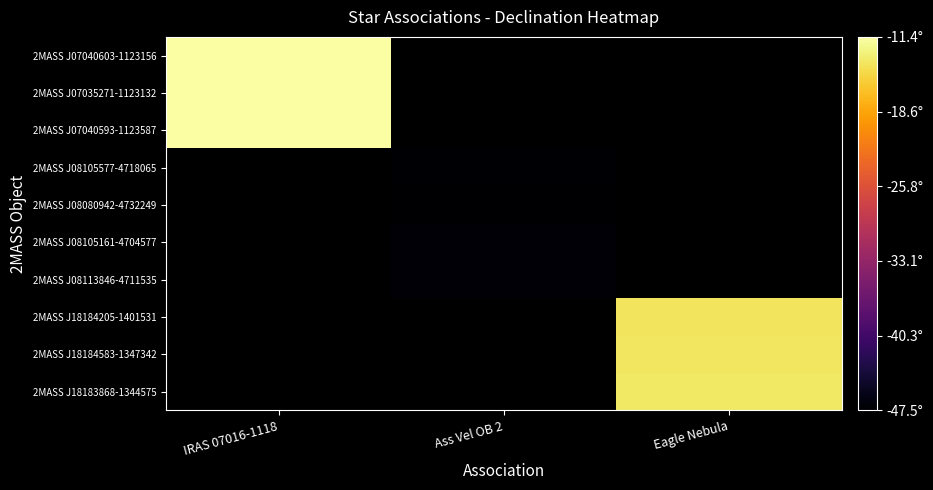

What is the smallest value displayed?

-47.5